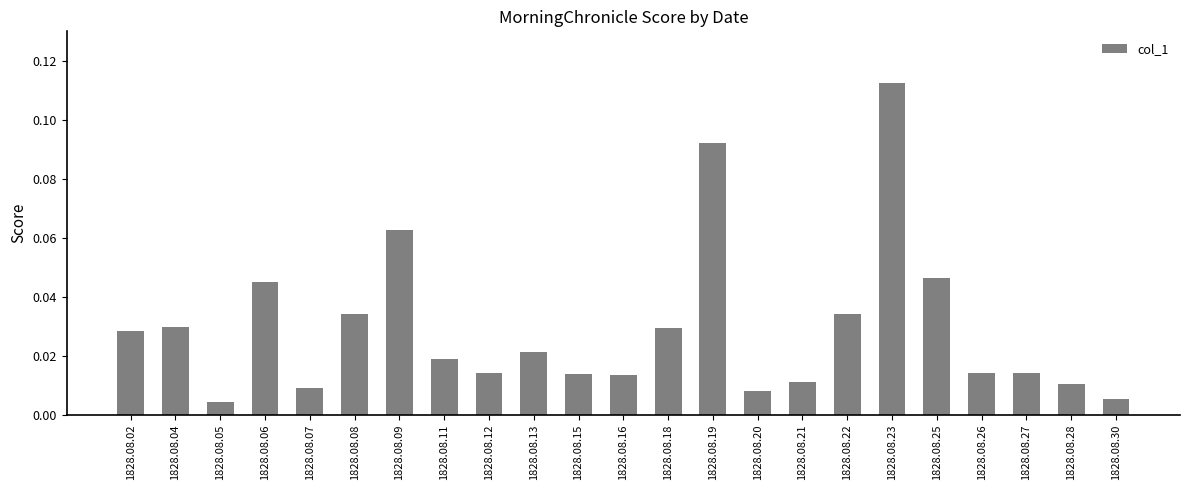

Which label corresponds to the largest value in the chart?

1828.08.23